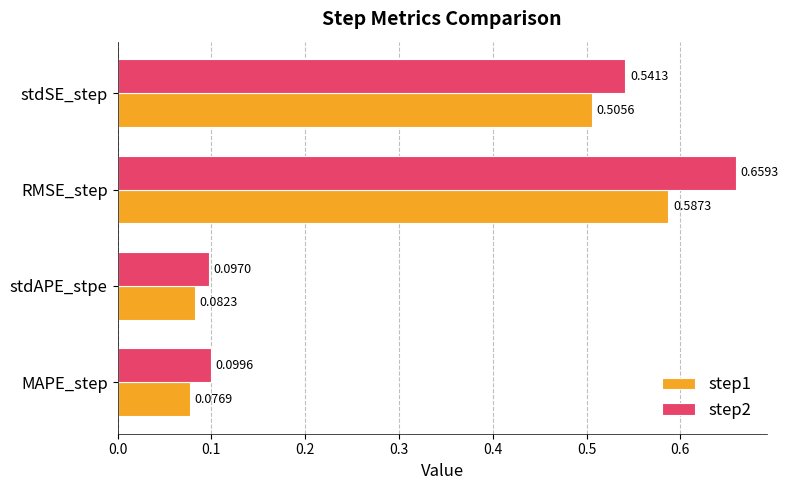

At how many categories does at least one series exceed 0?

4